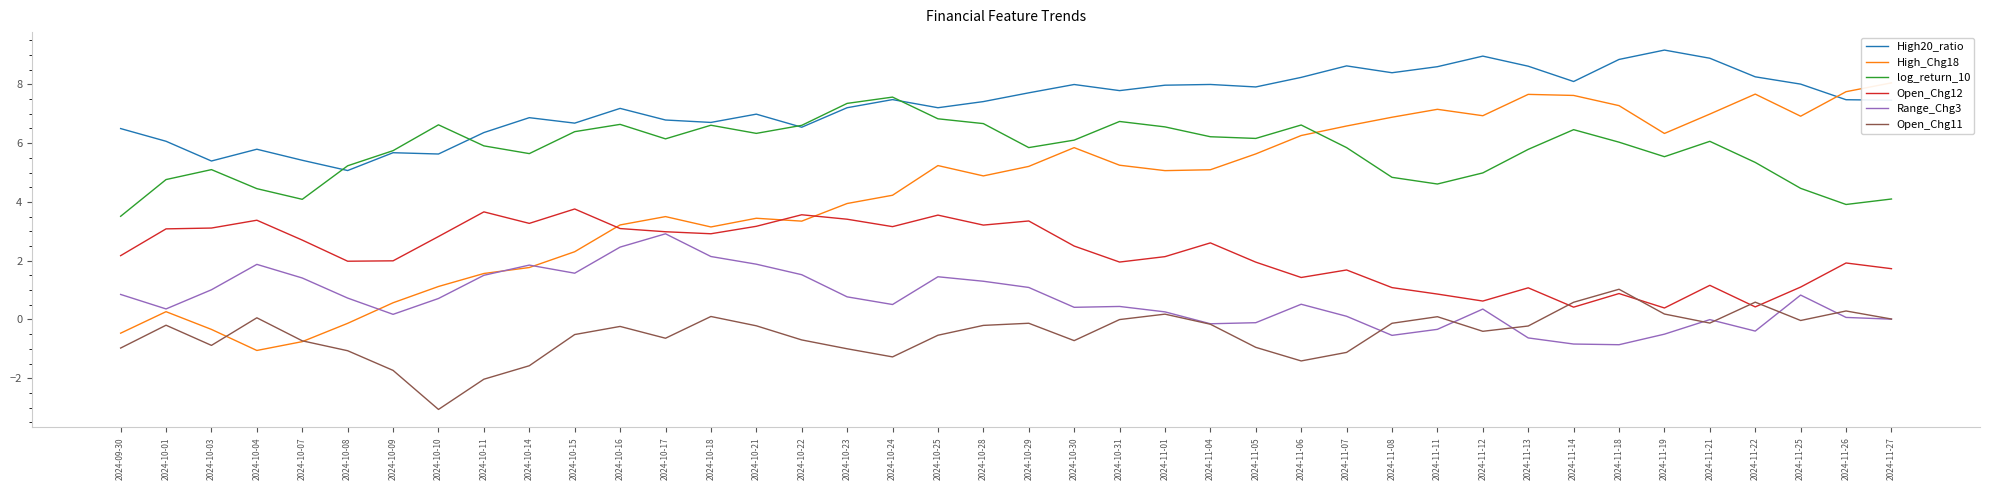

True or false: High20_ratio and Range_Chg3 intersect in this chart.

False